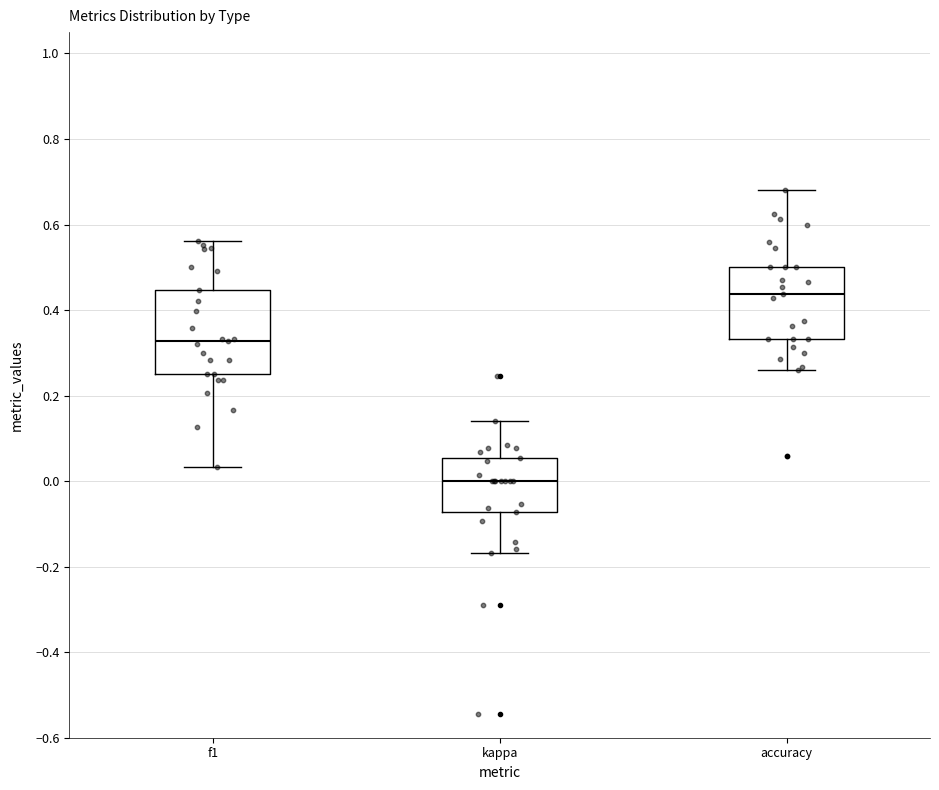

Comparing the boxes themselves (not the whiskers), which one is the tallest?

f1